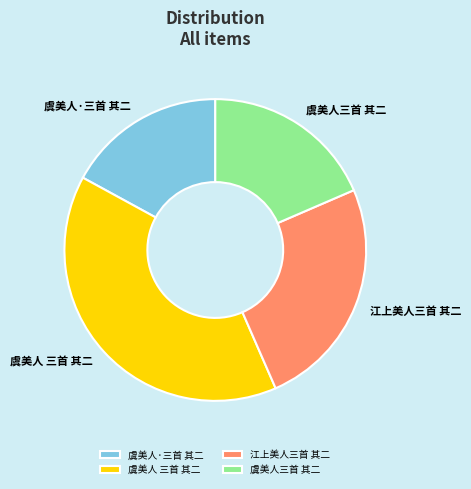

Is it true that 虞美人·三首 其二 is 31% of the pie?

False